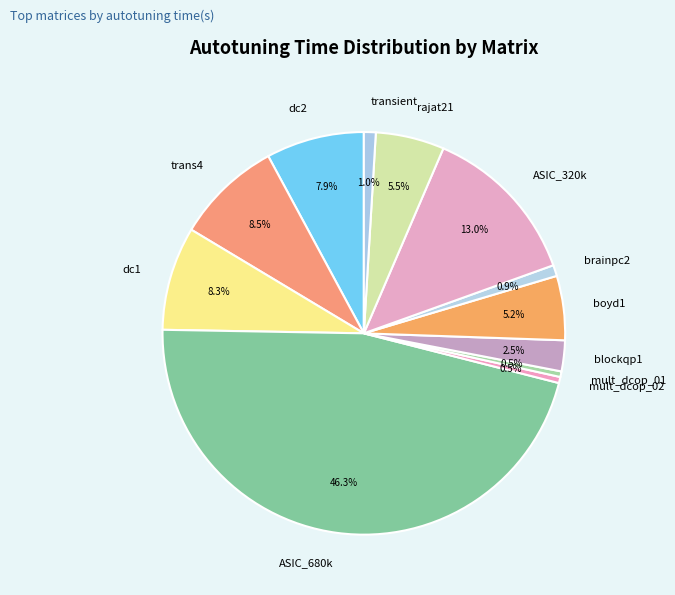

To the nearest percent, what is the difference between the dc2 and boyd1 slice percentages?

3%